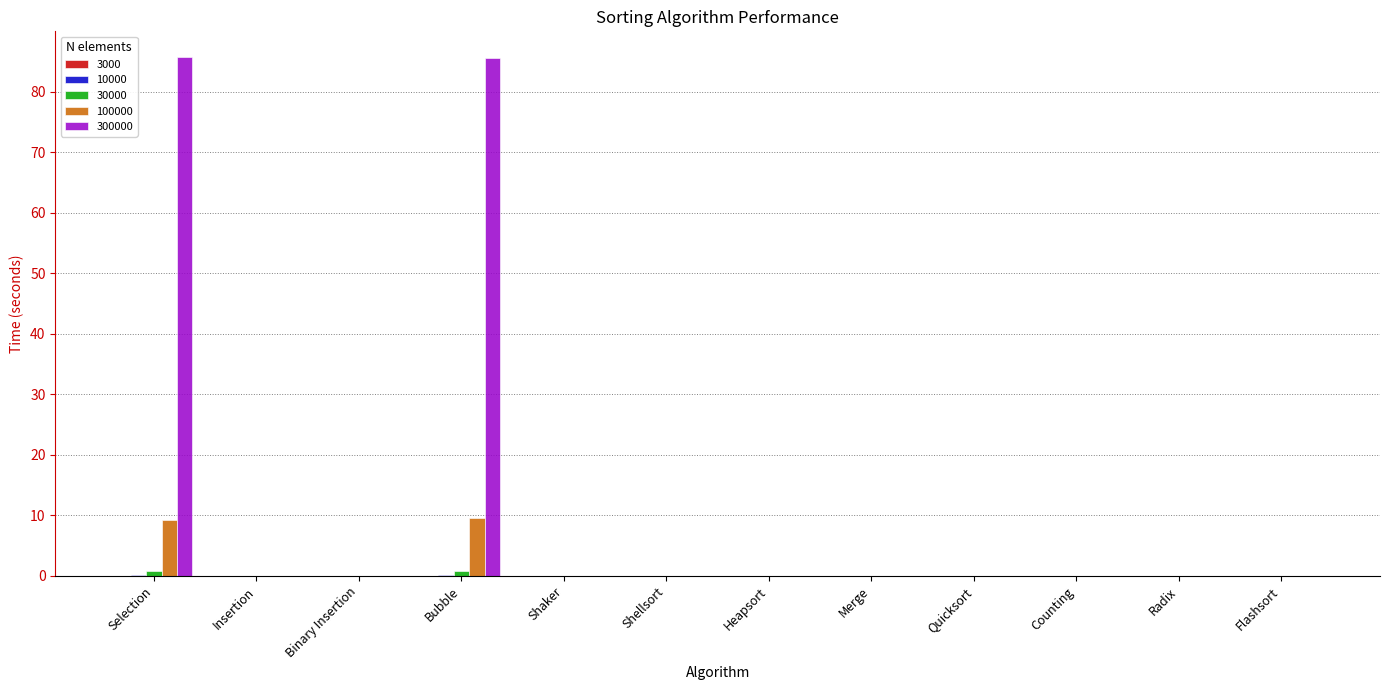

What is the maximum value shown in the chart?

85.7